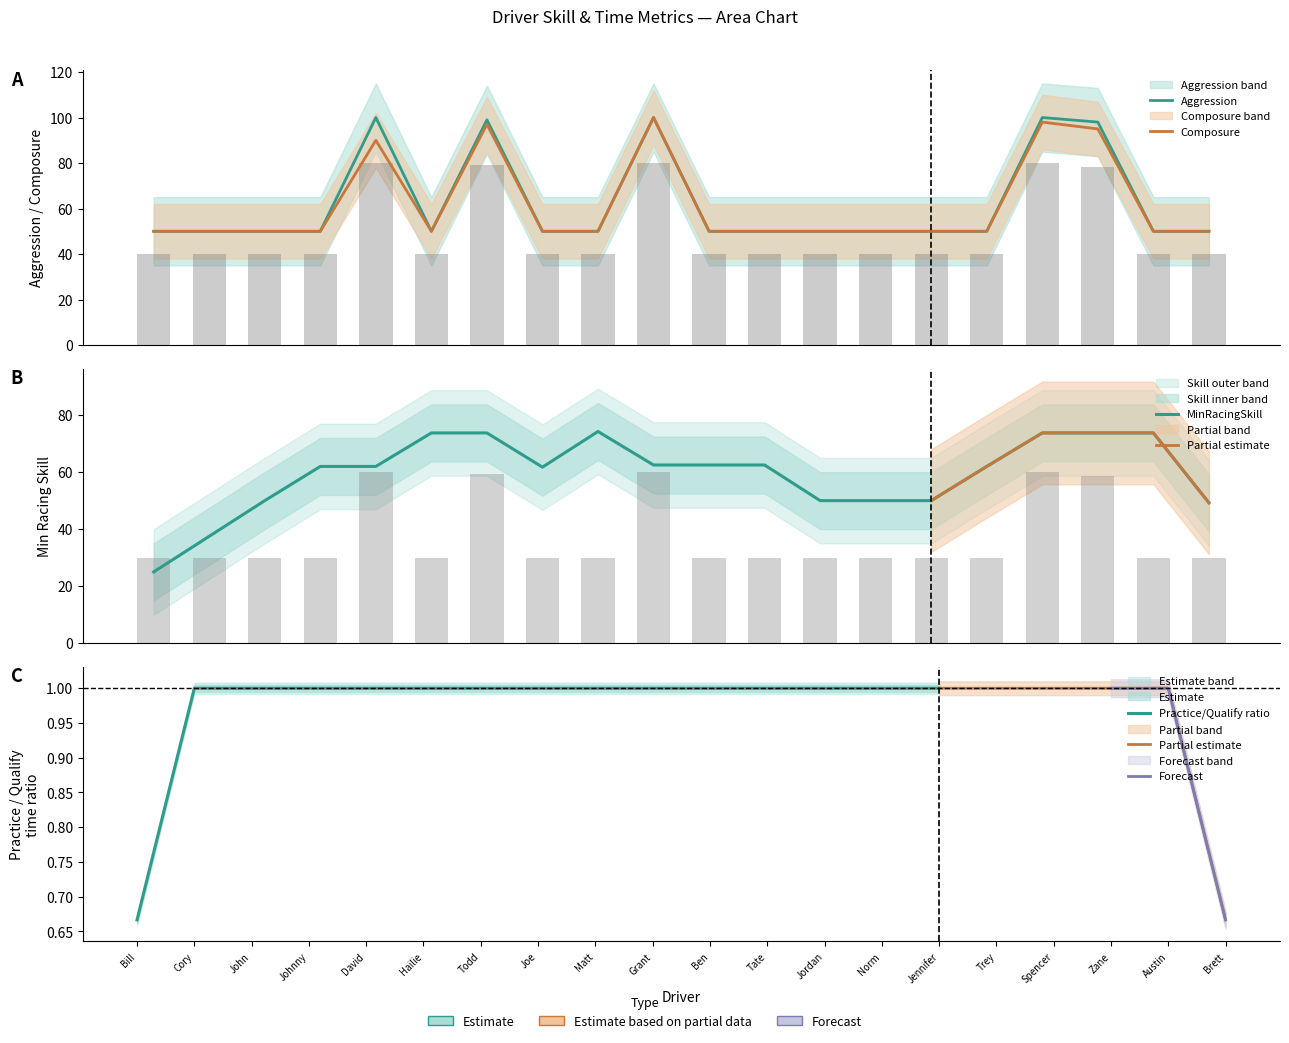

What is the value of the Speed bar at the 20th from the left?

30.0